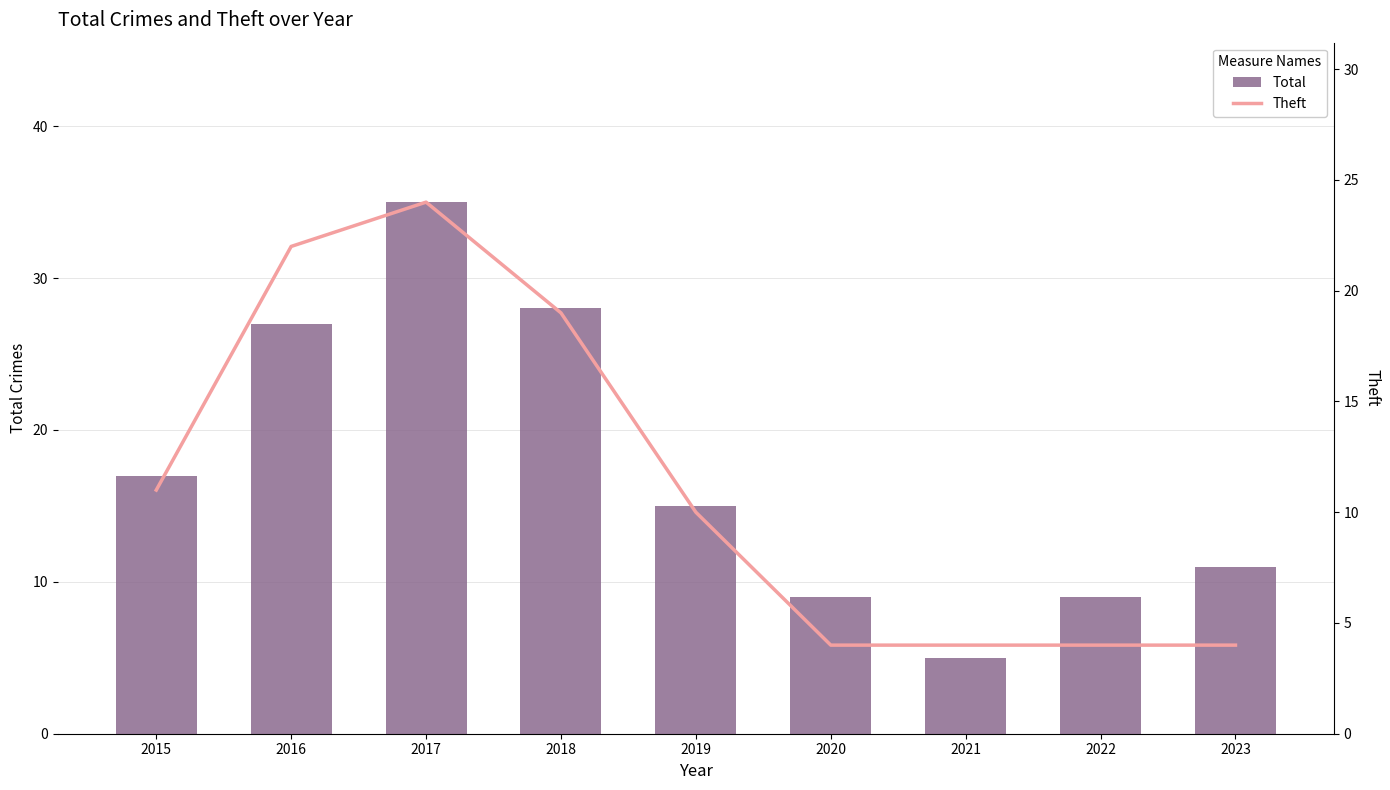

Reading left to right, extract all data points from this chart.

Total: 17	27	35	28	15	9	5	9	11
Theft: 11	22	24	19	10	4	4	4	4